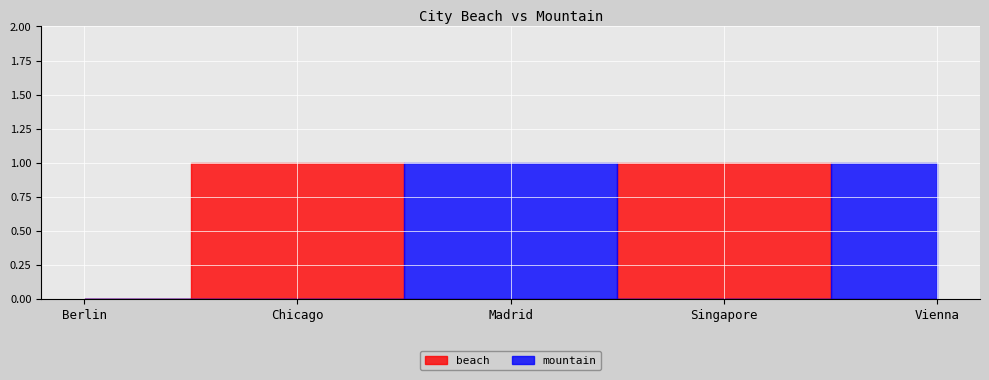

Reading right to left, extract all data points from this chart.

beach: Vienna=0	Singapore=1	Madrid=0	Chicago=1	Berlin=0
mountain: Vienna=1	Singapore=0	Madrid=1	Chicago=0	Berlin=0